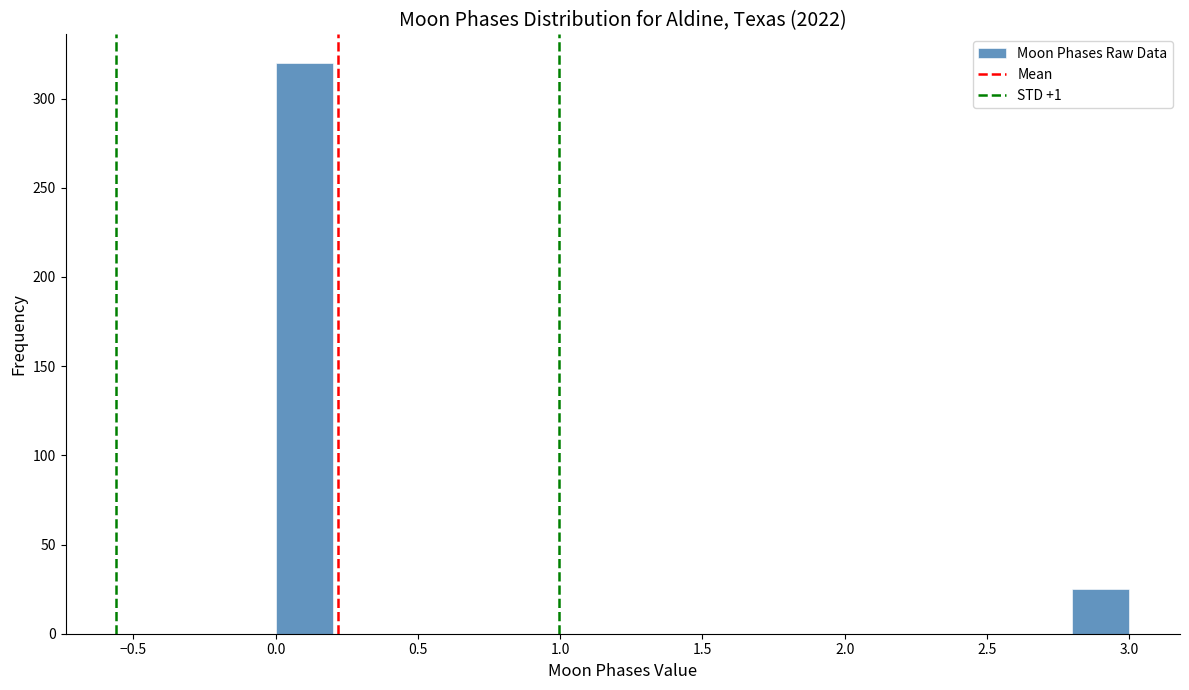

Reading left to right, transcribe this chart: for each bar, give the range it covers on the x-axis and its height. The values are not printed on the chart, so give them approximately, as read against the axis.

0.0 to 0.2: 320
0.2 to 0.4: 0
0.4 to 0.6: 0
0.6 to 0.8: 0
0.8 to 1.0: 0
1.0 to 1.2: 0
1.2 to 1.4: 0
1.4 to 1.6: 0
1.6 to 1.8: 0
1.8 to 2.0: 0
2.0 to 2.2: 0
2.2 to 2.4: 0
2.4 to 2.6: 0
2.6 to 2.8: 0
2.8 to 3.0: 25